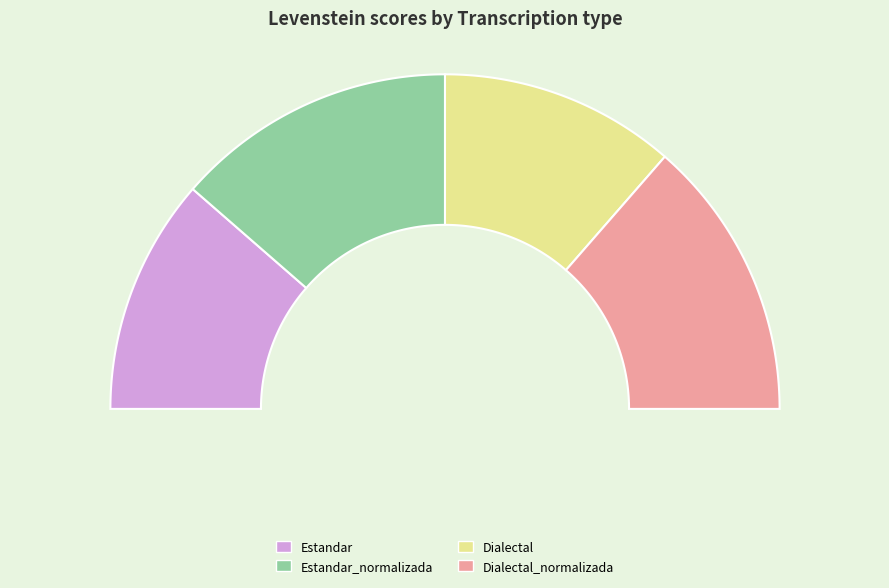

How many segments does this pie chart have?

4